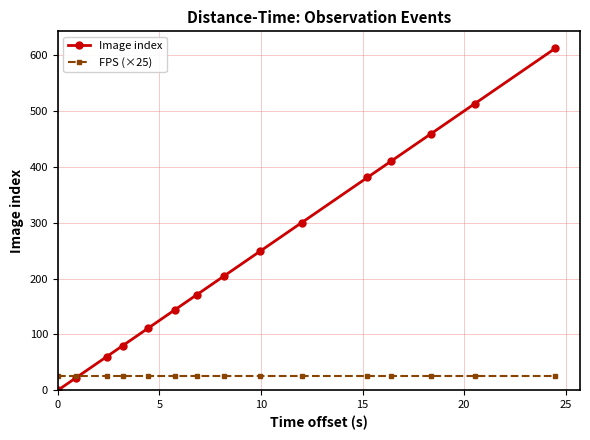

How many times do FPS (×25) and Image index cross each other?

1